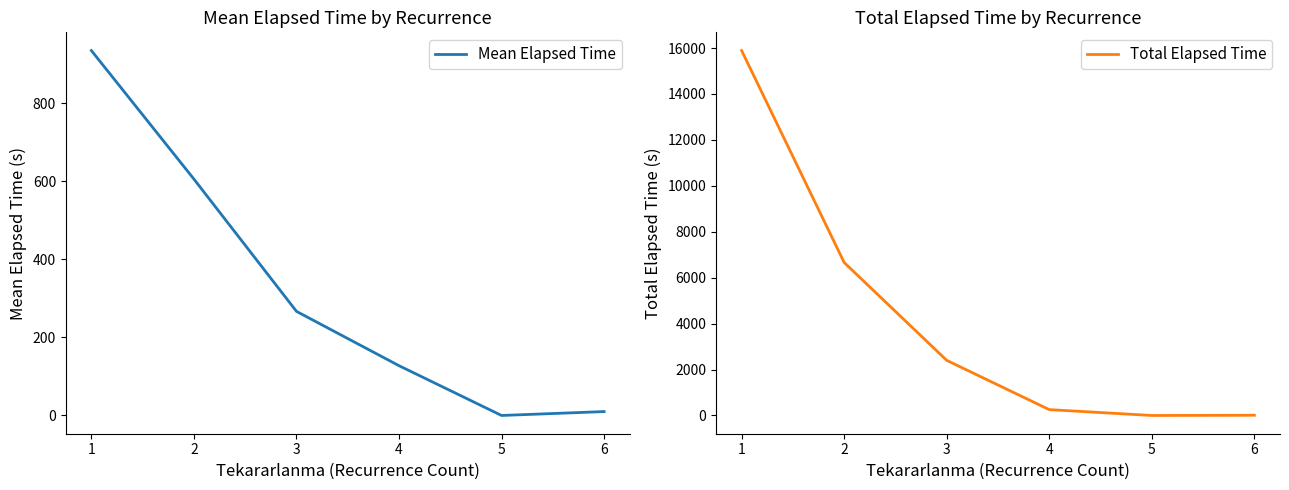

The value of Mean Elapsed Time at 3 is 142.0. True or false?

False